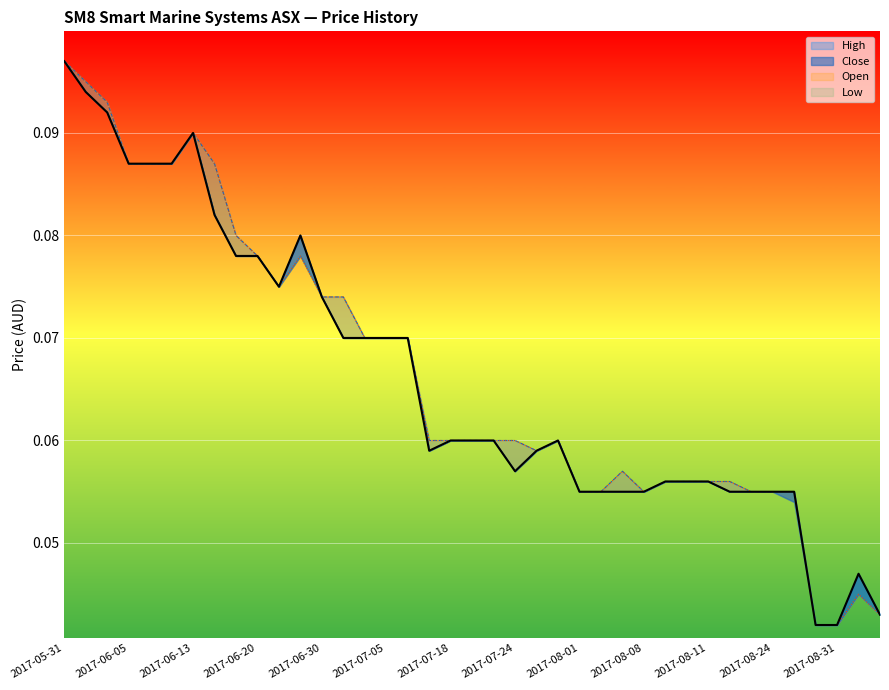

Does the chart display data point markers on the line(s)?

No